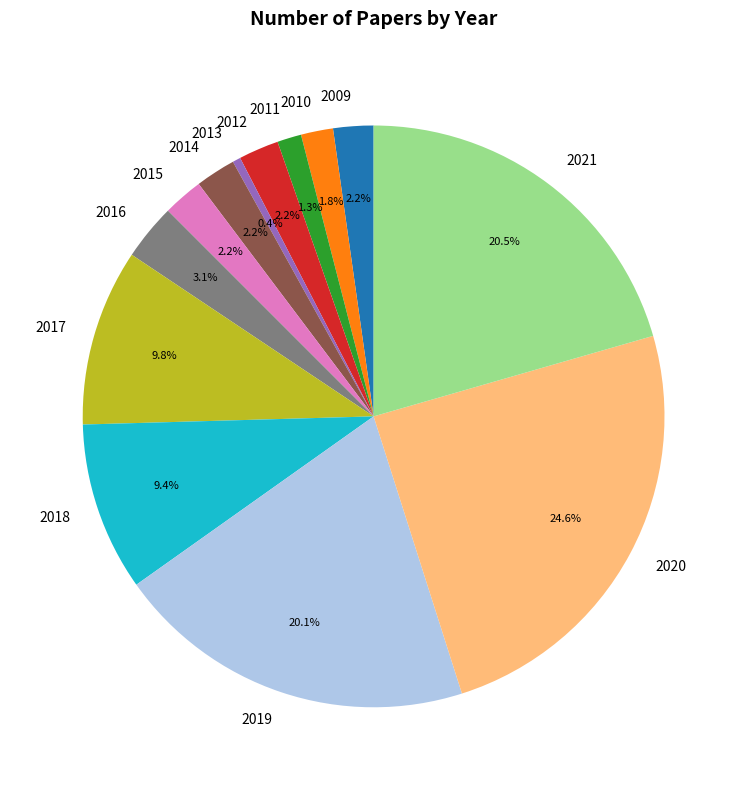

To the nearest percent, what portion does 2009 represent?

2%